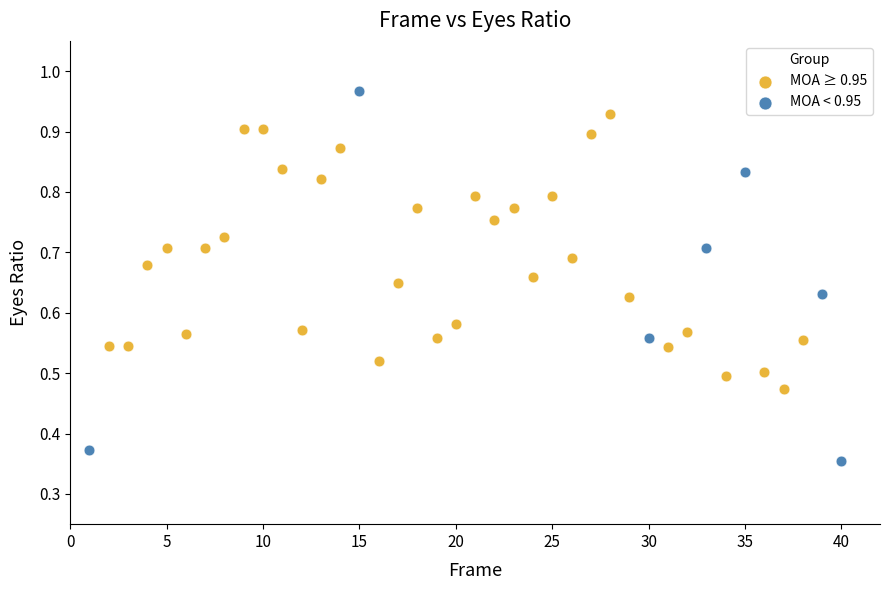

Which series reaches the minimum Y coordinate?

MOA < 0.95